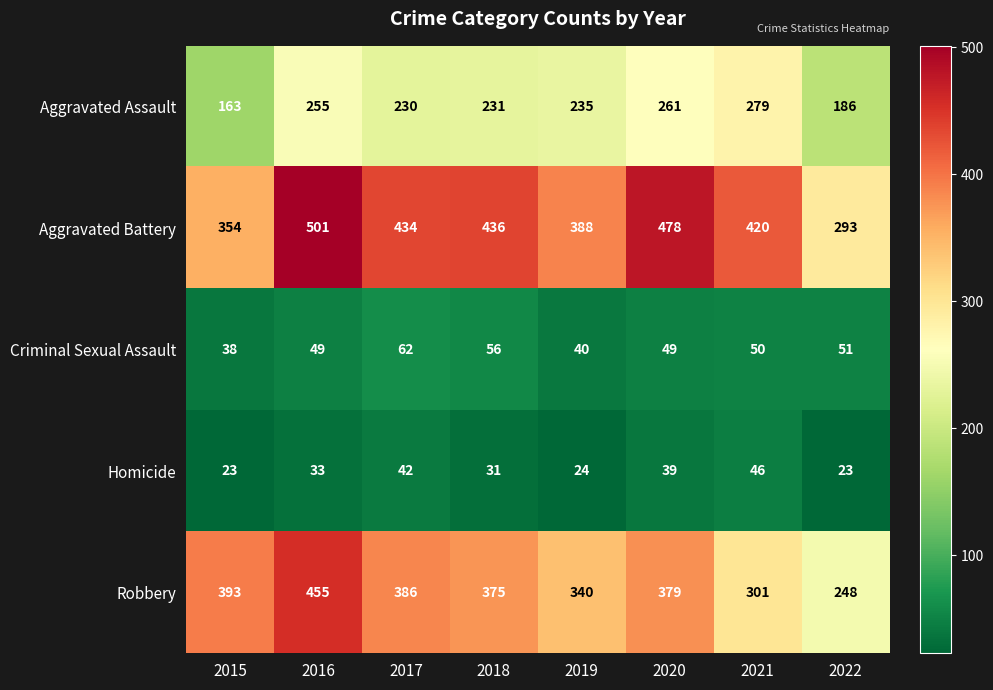

How many data points in Homicide are less than 33?

4